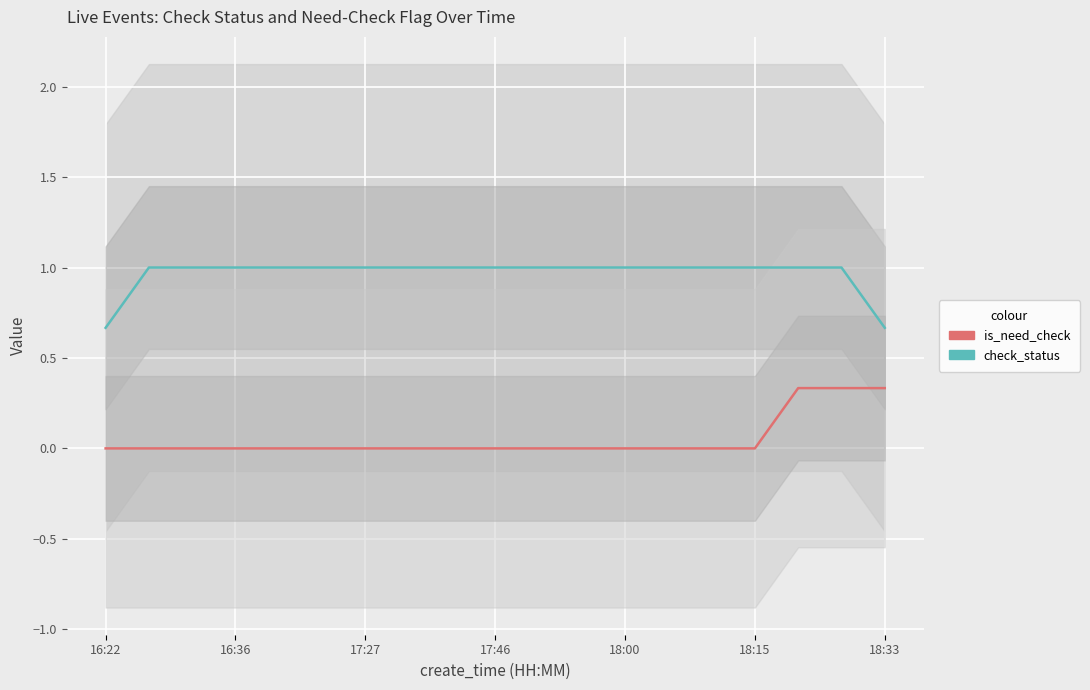

Which series has the largest range (max minus min)?

check_status